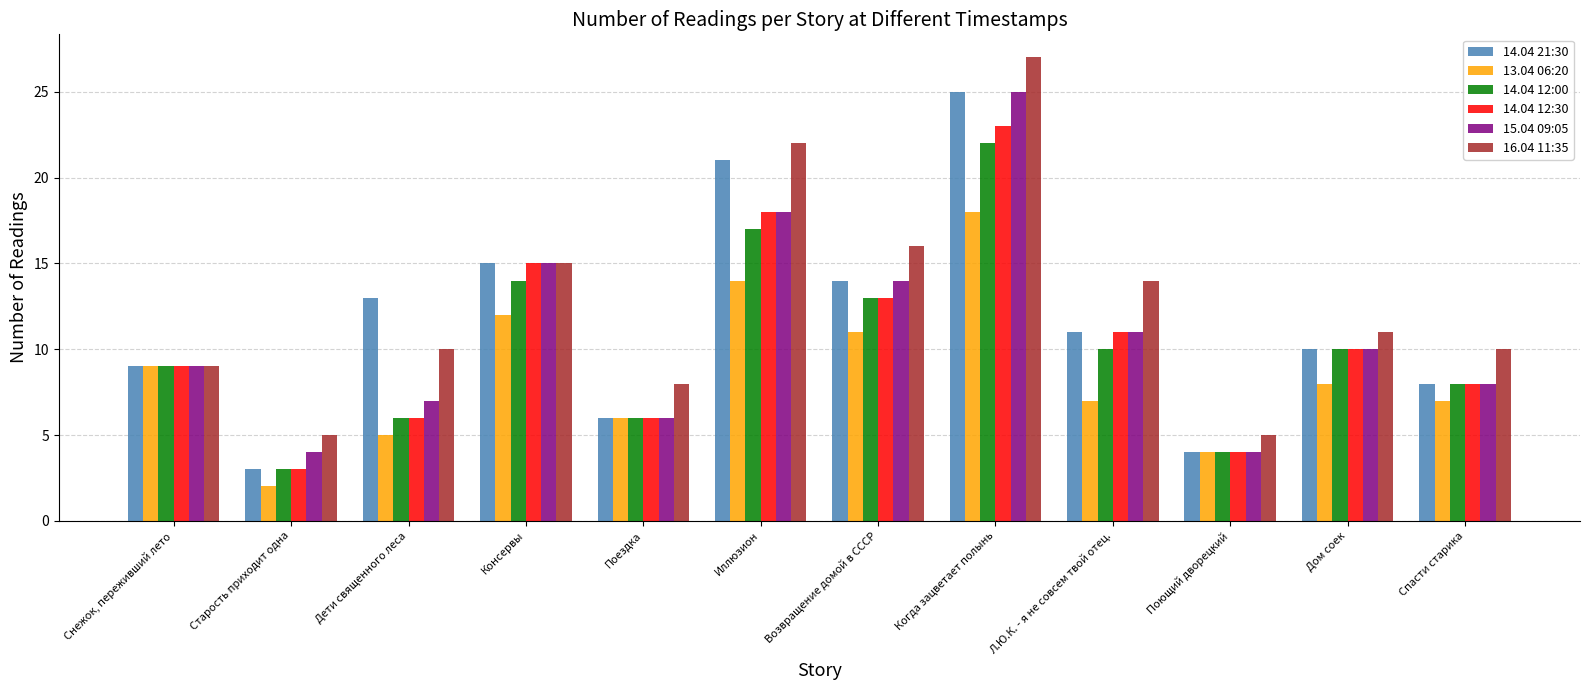

Reading left to right, list all the values displayed in this chart.

14.04 21:30: Снежок, переживший лето=9	Старость приходит одна=3	Дети священного леса=13	Консервы=15	Поездка=6	Иллюзион=21	Возвращение домой в СССР=14	Когда зацветает полынь=25	Л.Ю.К. - я не совсем твой отец.=11	Поющий дворецкий=4	Дом соек=10	Спасти старика=8
13.04 06:20: Снежок, переживший лето=9	Старость приходит одна=2	Дети священного леса=5	Консервы=12	Поездка=6	Иллюзион=14	Возвращение домой в СССР=11	Когда зацветает полынь=18	Л.Ю.К. - я не совсем твой отец.=7	Поющий дворецкий=4	Дом соек=8	Спасти старика=7
14.04 12:00: Снежок, переживший лето=9	Старость приходит одна=3	Дети священного леса=6	Консервы=14	Поездка=6	Иллюзион=17	Возвращение домой в СССР=13	Когда зацветает полынь=22	Л.Ю.К. - я не совсем твой отец.=10	Поющий дворецкий=4	Дом соек=10	Спасти старика=8
14.04 12:30: Снежок, переживший лето=9	Старость приходит одна=3	Дети священного леса=6	Консервы=15	Поездка=6	Иллюзион=18	Возвращение домой в СССР=13	Когда зацветает полынь=23	Л.Ю.К. - я не совсем твой отец.=11	Поющий дворецкий=4	Дом соек=10	Спасти старика=8
15.04 09:05: Снежок, переживший лето=9	Старость приходит одна=4	Дети священного леса=7	Консервы=15	Поездка=6	Иллюзион=18	Возвращение домой в СССР=14	Когда зацветает полынь=25	Л.Ю.К. - я не совсем твой отец.=11	Поющий дворецкий=4	Дом соек=10	Спасти старика=8
16.04 11:35: Снежок, переживший лето=9	Старость приходит одна=5	Дети священного леса=10	Консервы=15	Поездка=8	Иллюзион=22	Возвращение домой в СССР=16	Когда зацветает полынь=27	Л.Ю.К. - я не совсем твой отец.=14	Поющий дворецкий=5	Дом соек=11	Спасти старика=10